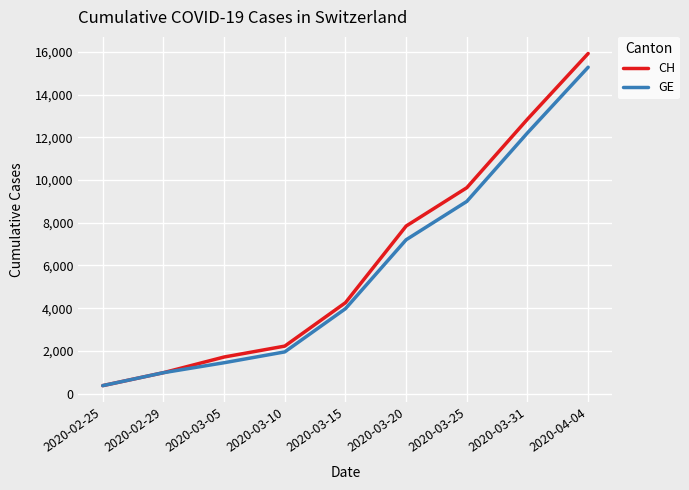

What is the difference between the second highest and minimum values in the CH series?

12477